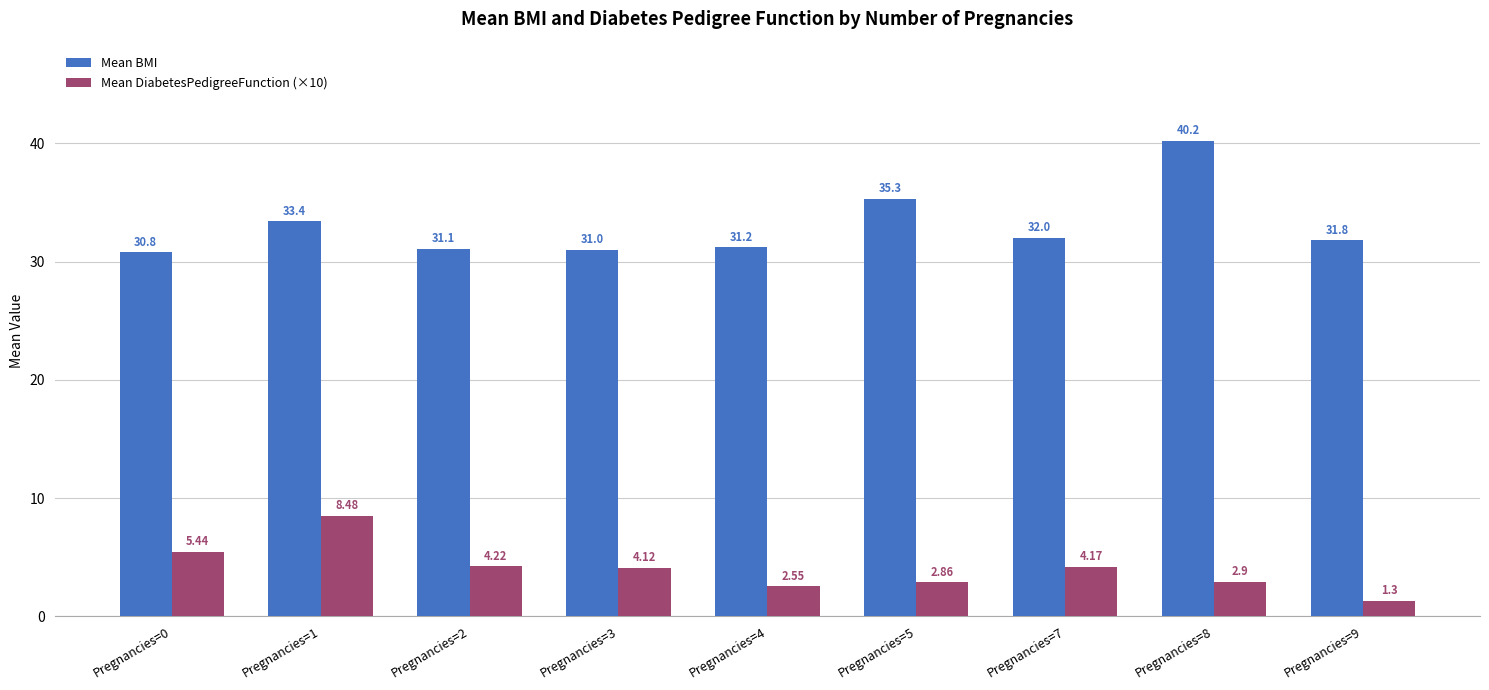

What is the difference between the maximum and second lowest values in the Mean DiabetesPedigreeFunction (×10) series?

5.9